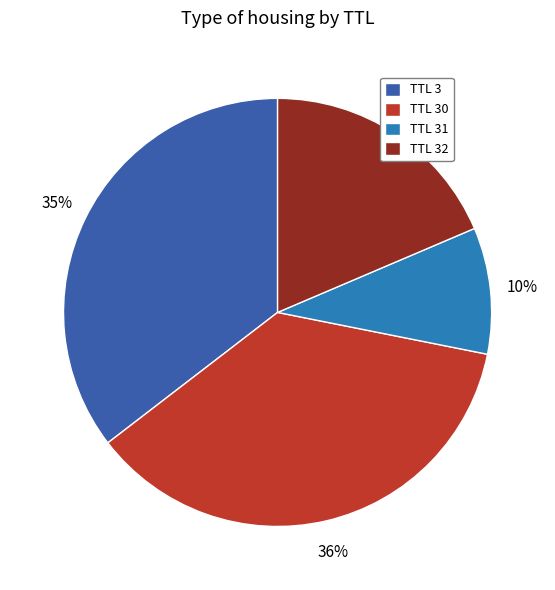

Is the sum of TTL 30 and TTL 32 greater than half?

Yes